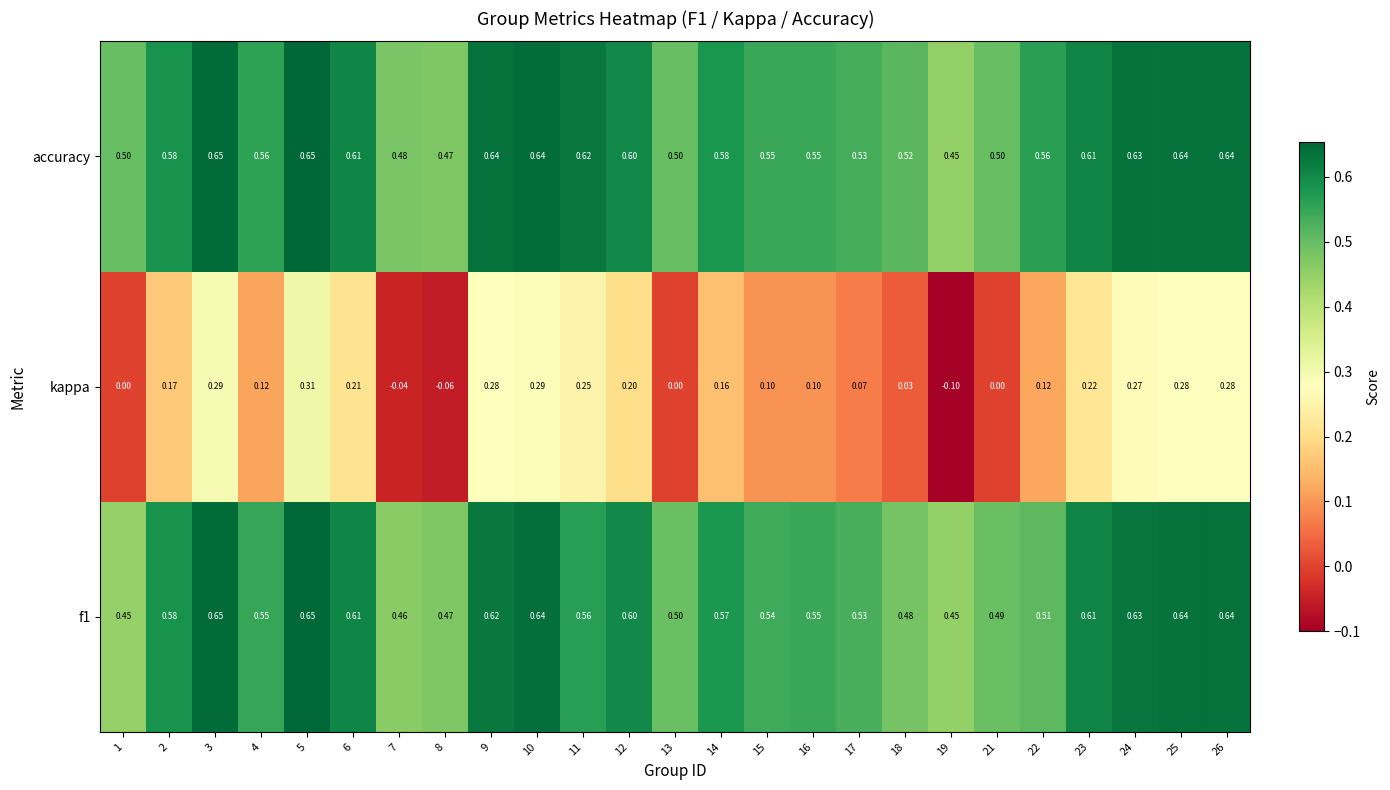

Between 1 and 17, which series saw the biggest shift?

f1